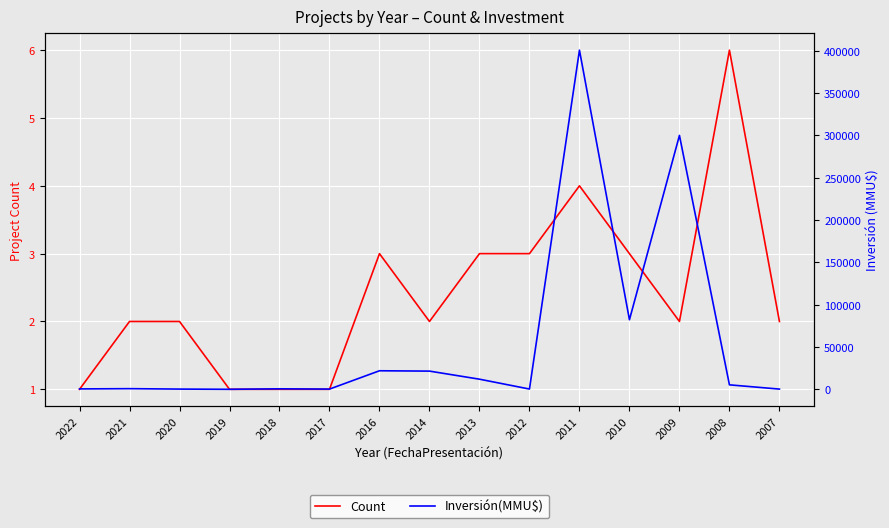

What is the value of the Count point at the 13th from the left?

2